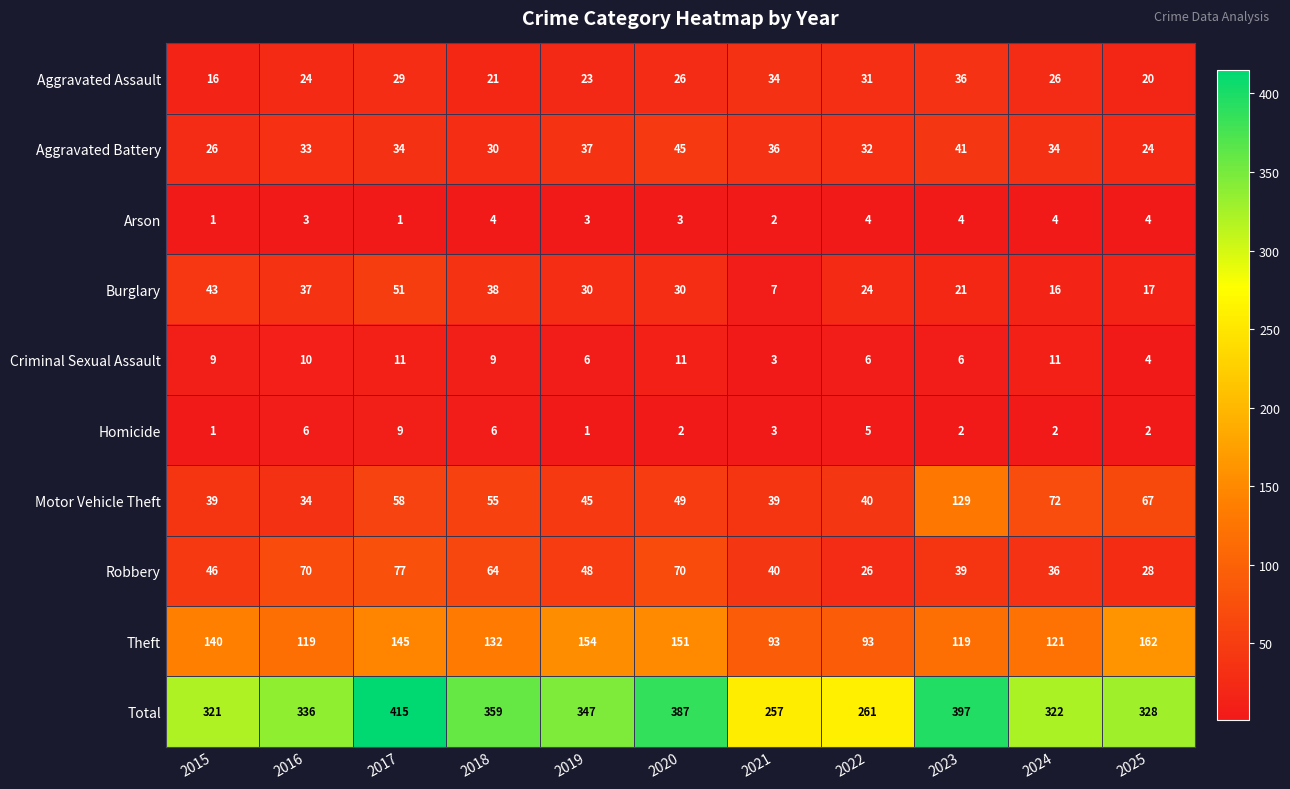

Is it true that Total equals 530 at 2015?

False